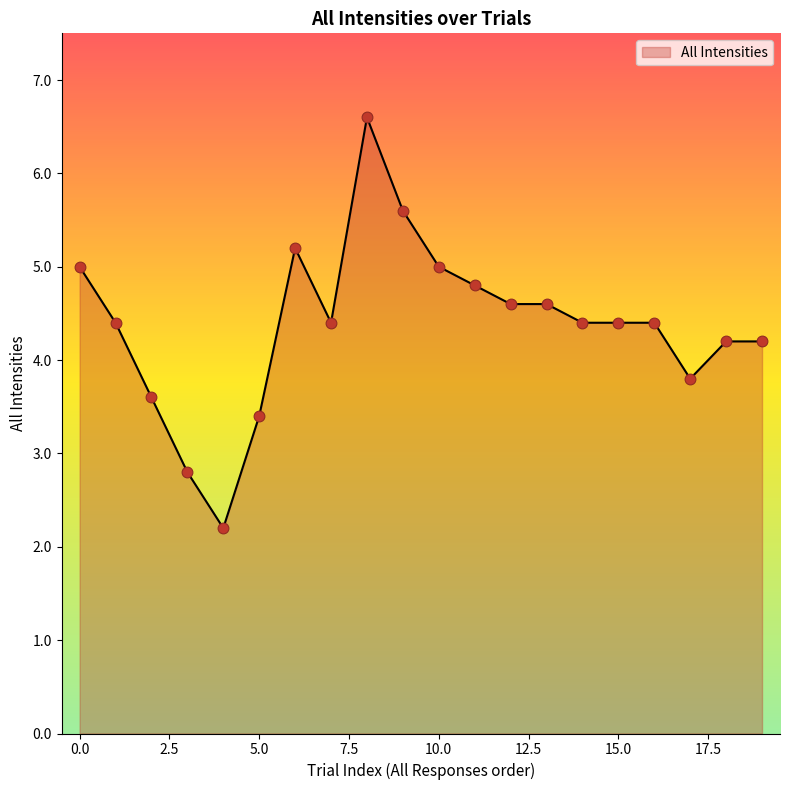

What is the minimum value shown in the chart?

2.2